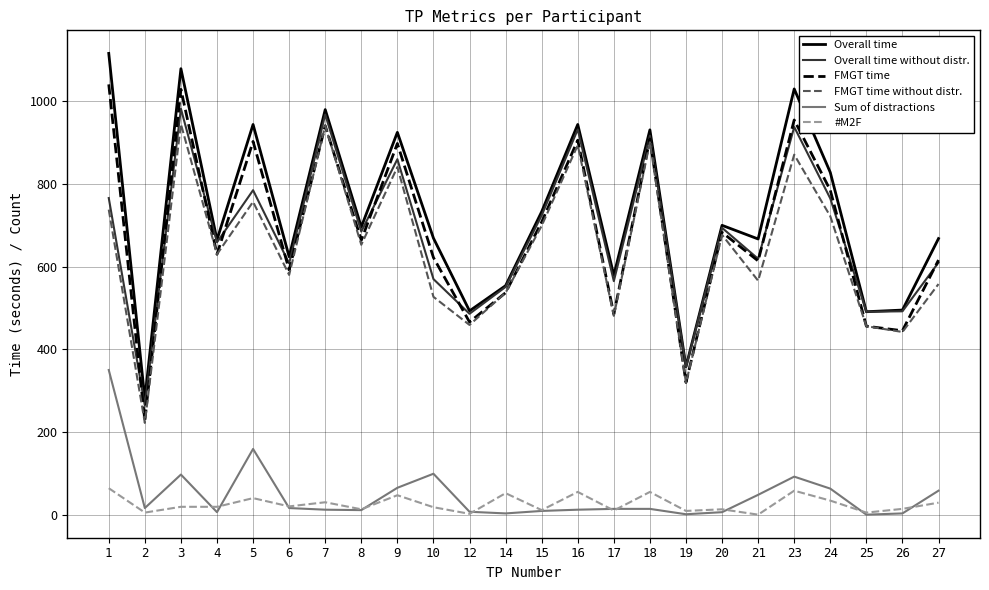

What is the difference between the highest and lowest values at 3?

1060